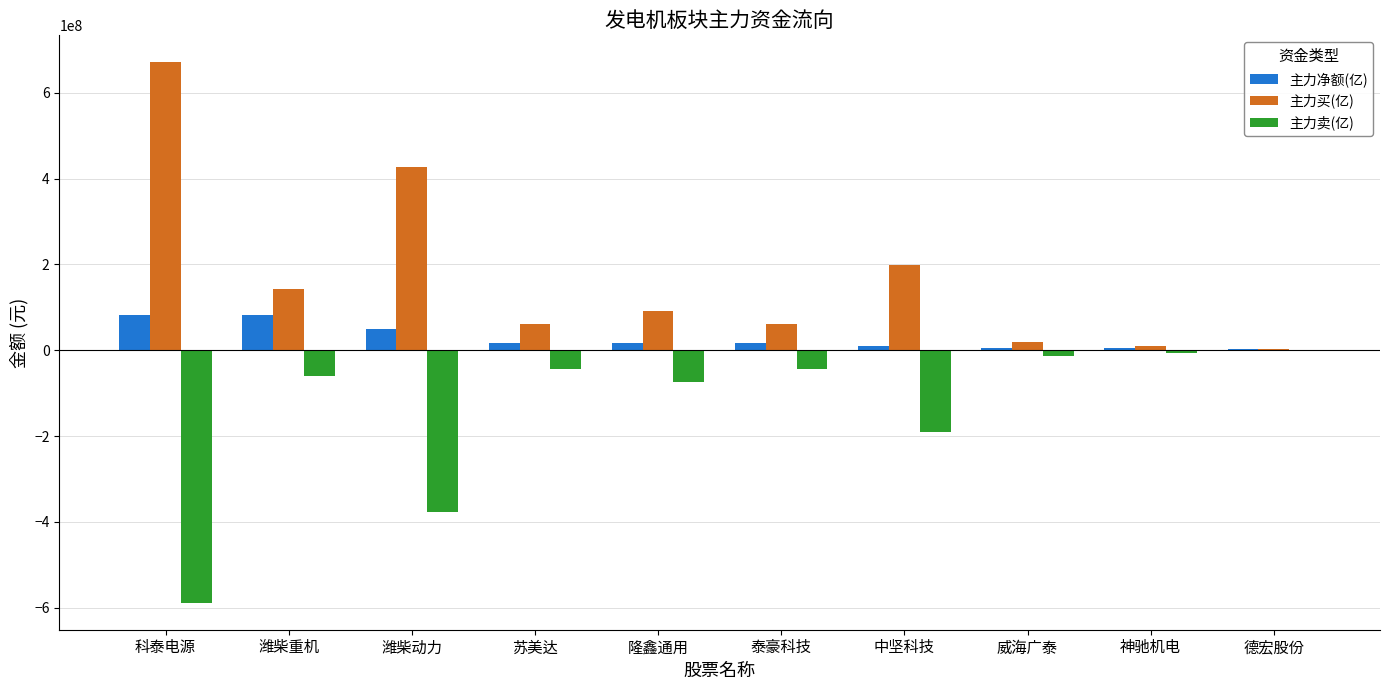

Is it true that 主力买(亿) equals 255864270 at 潍柴动力?

False